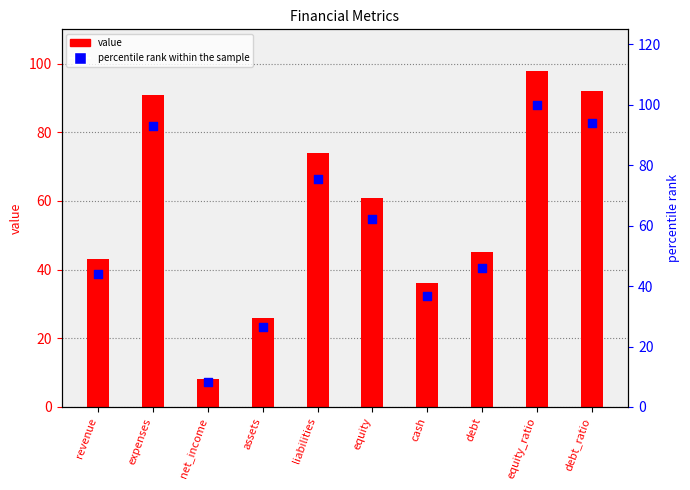

At which category is the sum across all series the highest?

equity_ratio